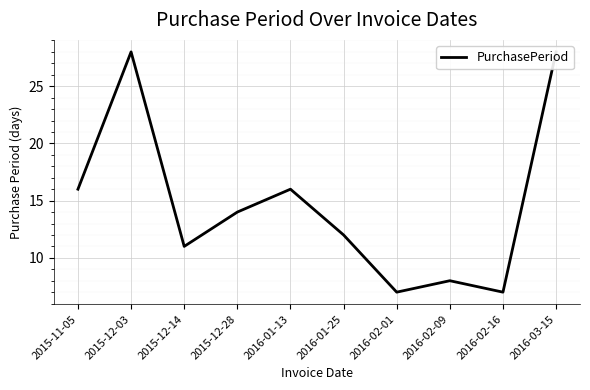

Is it true that the value at 2015-12-03 is 8?

False